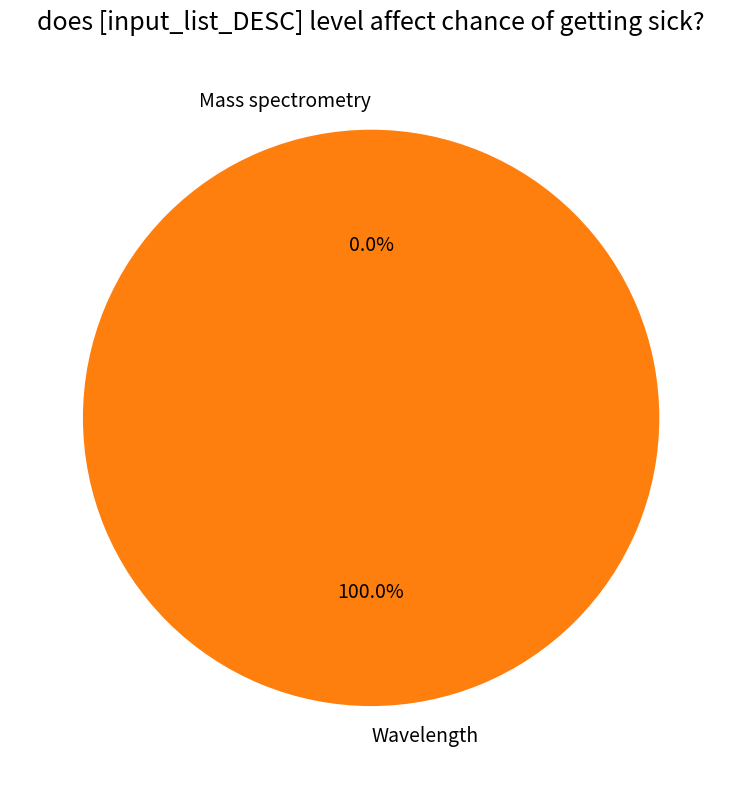

How many slices are in this pie chart?

2